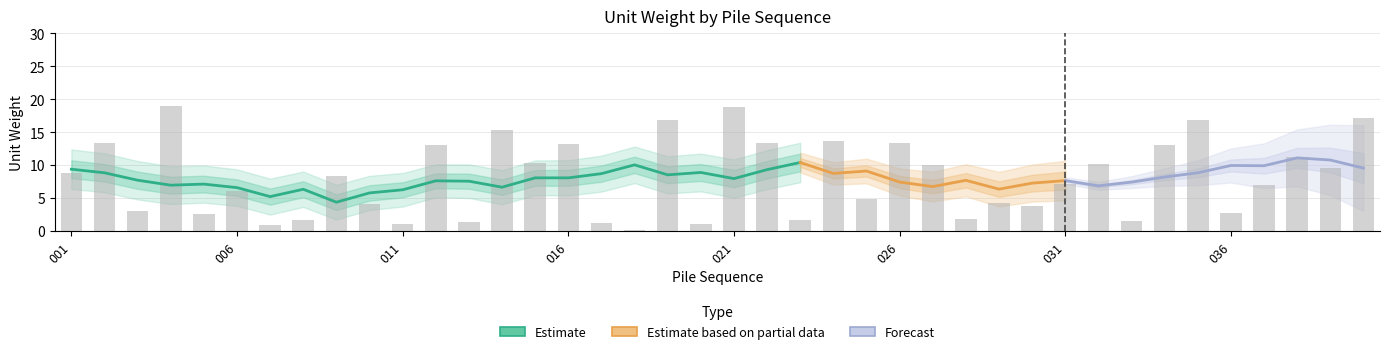

What is the greatest value displayed?

19.1